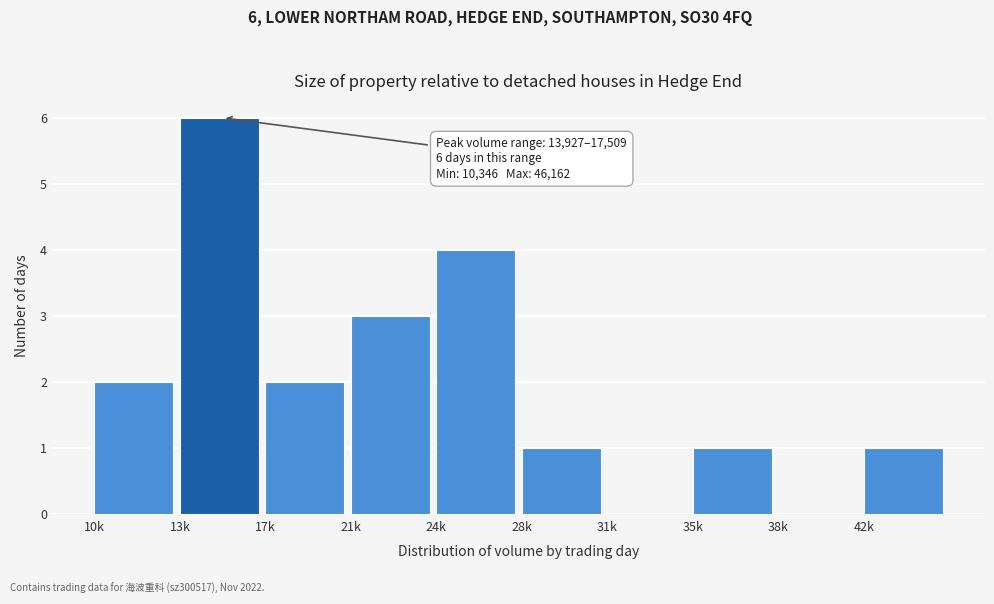

Reading right to left, list all the values displayed in this chart.

42k=1	38k=0	35k=1	31k=0	28k=1	24k=4	21k=3	17k=2	13k=6	10k=2